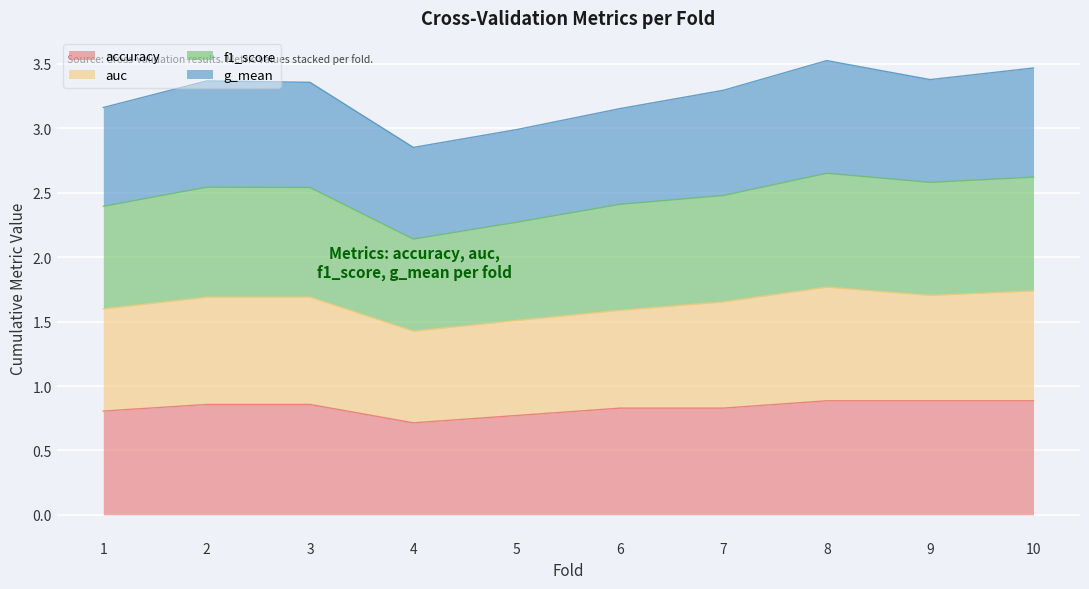

True or false: accuracy has a value of 0.5 at 2.

False